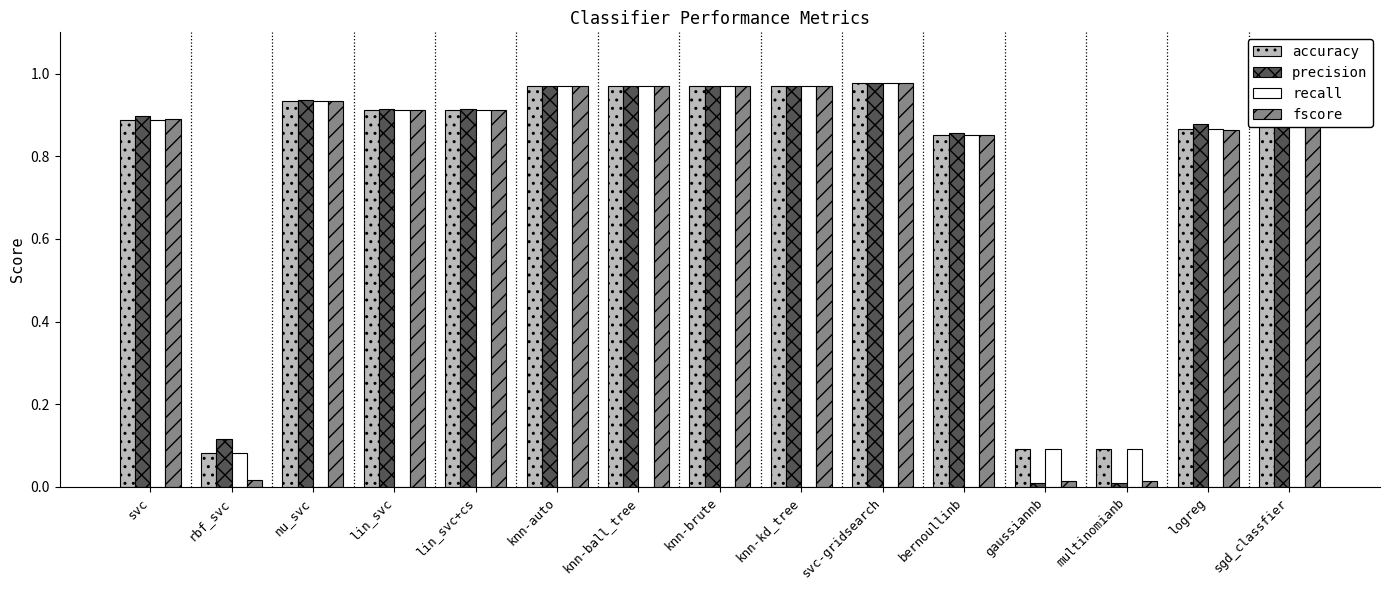

Between lin_svc and svc-gridsearch, which series saw the biggest shift?

fscore